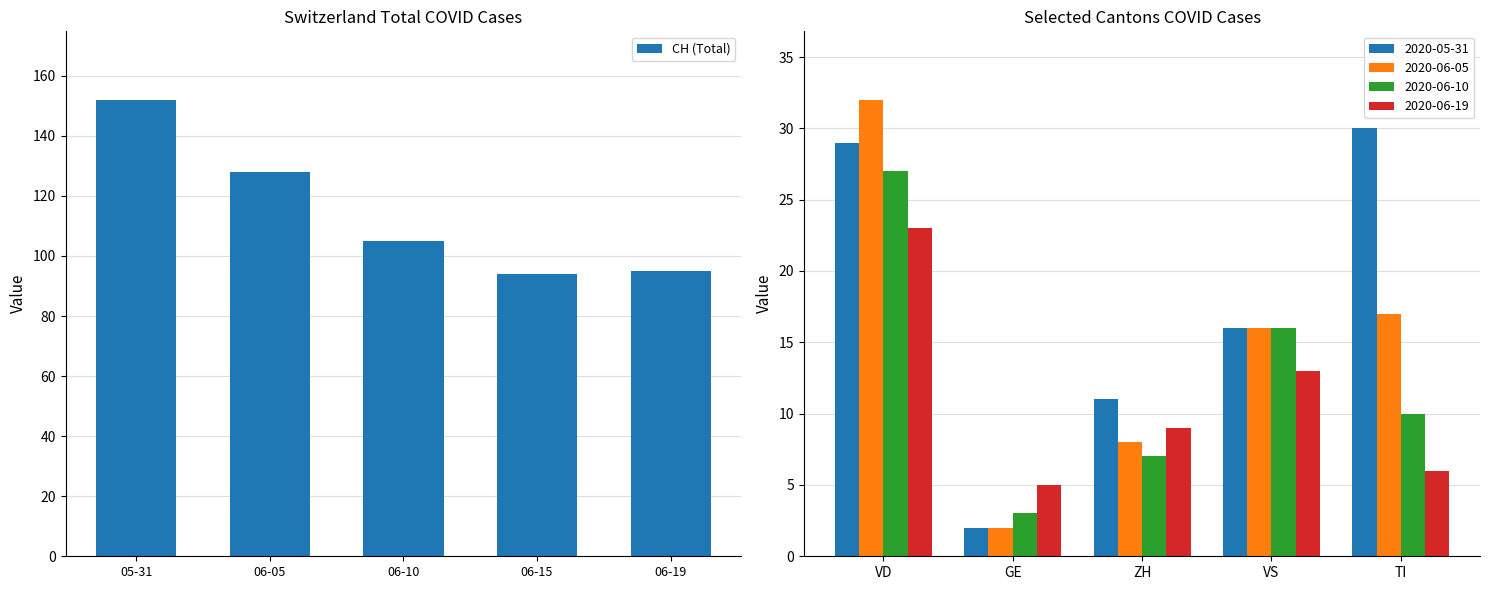

Approximately how many times larger is the value at 06-19 compared to 05-31?

0.6